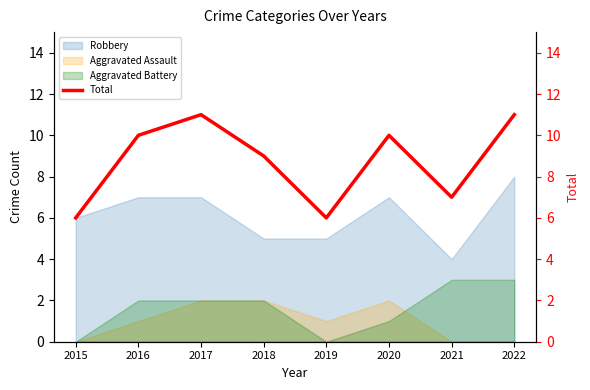

What is the sum of all values?

70